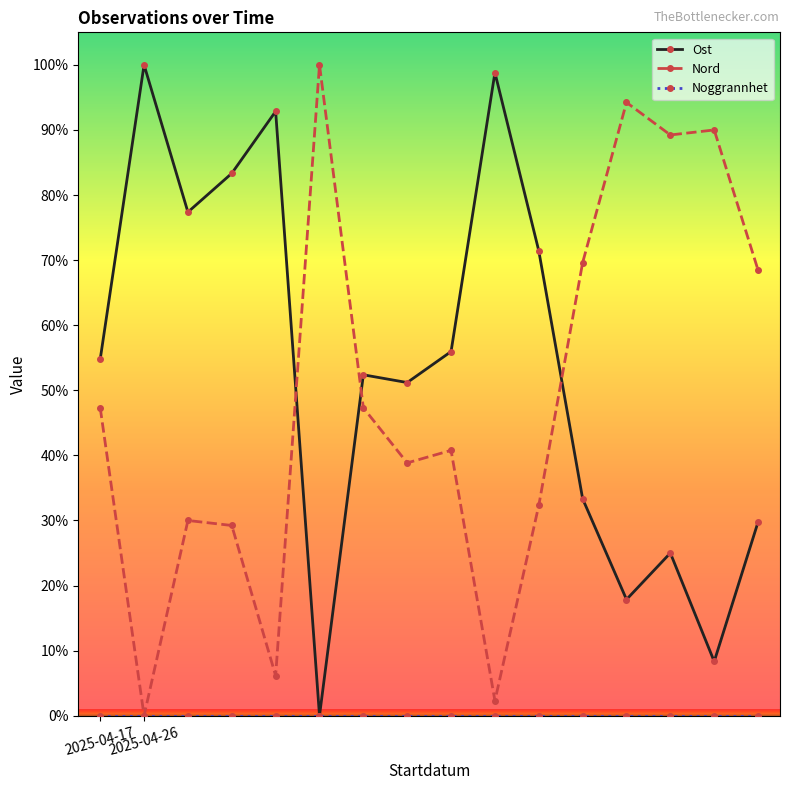

How many values in the Ost series are below 54?

8